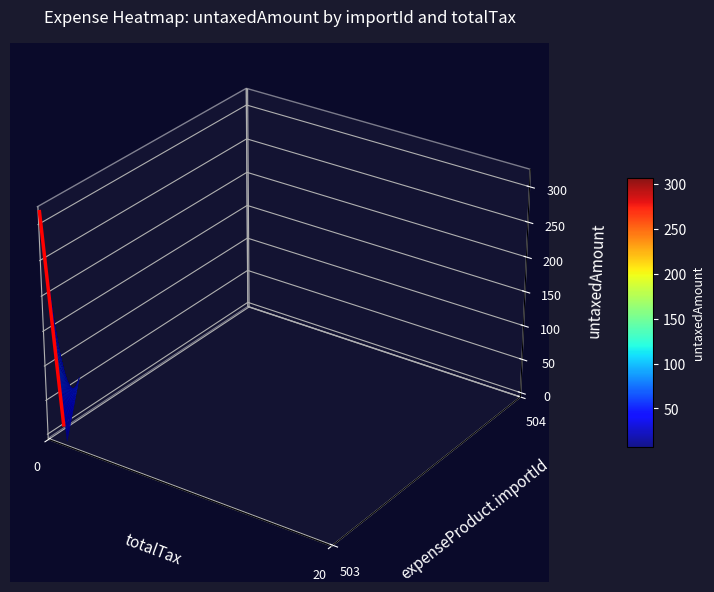

At which category does the chart reach its minimum across all series?

20